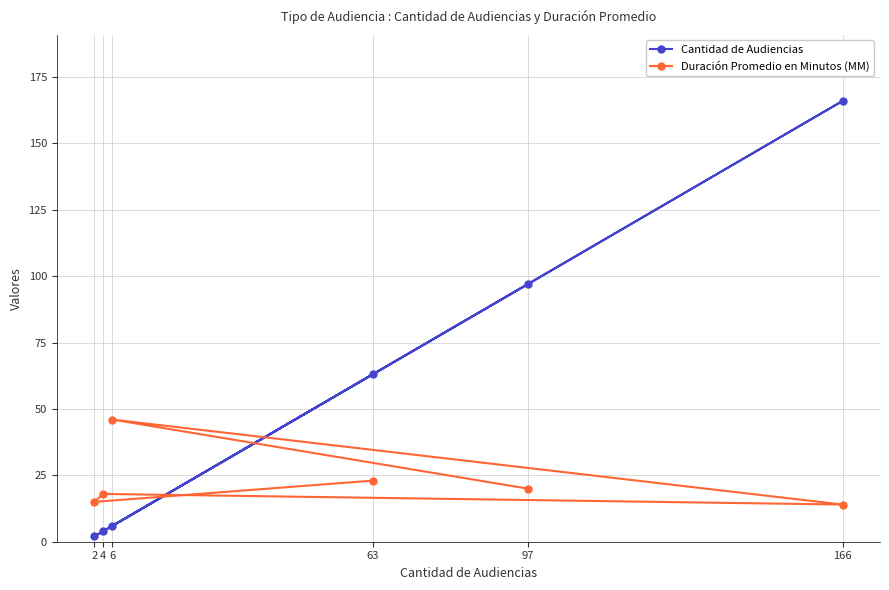

What is the sum of all Cantidad de Audiencias values?

338